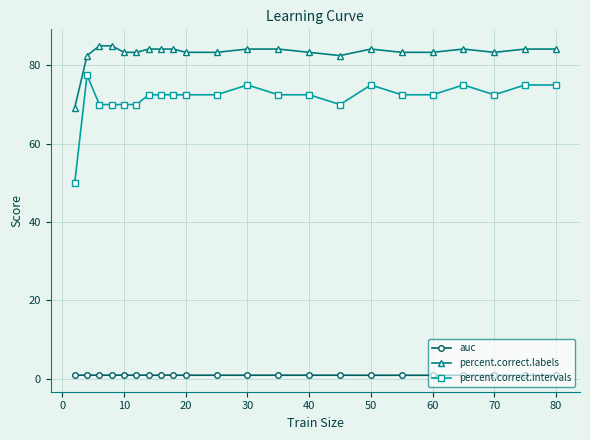

What is the difference between the maximum and minimum values in the percent.correct.intervals series?

27.5